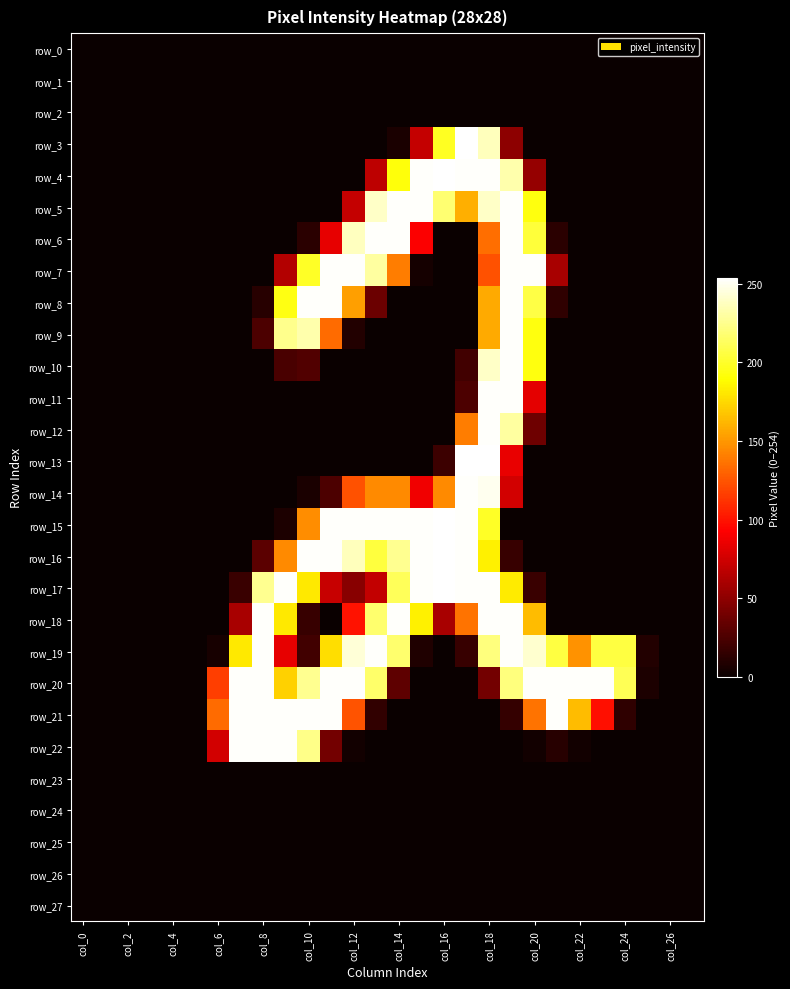

At how many categories does at least one series exceed 38?

19